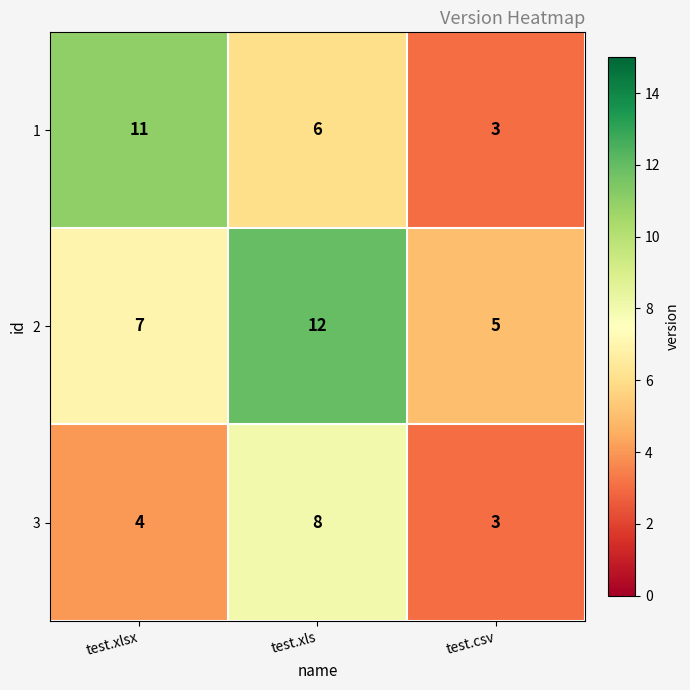

Reading right to left, extract all data points from this chart.

1: 3	6	11
2: 5	12	7
3: 3	8	4